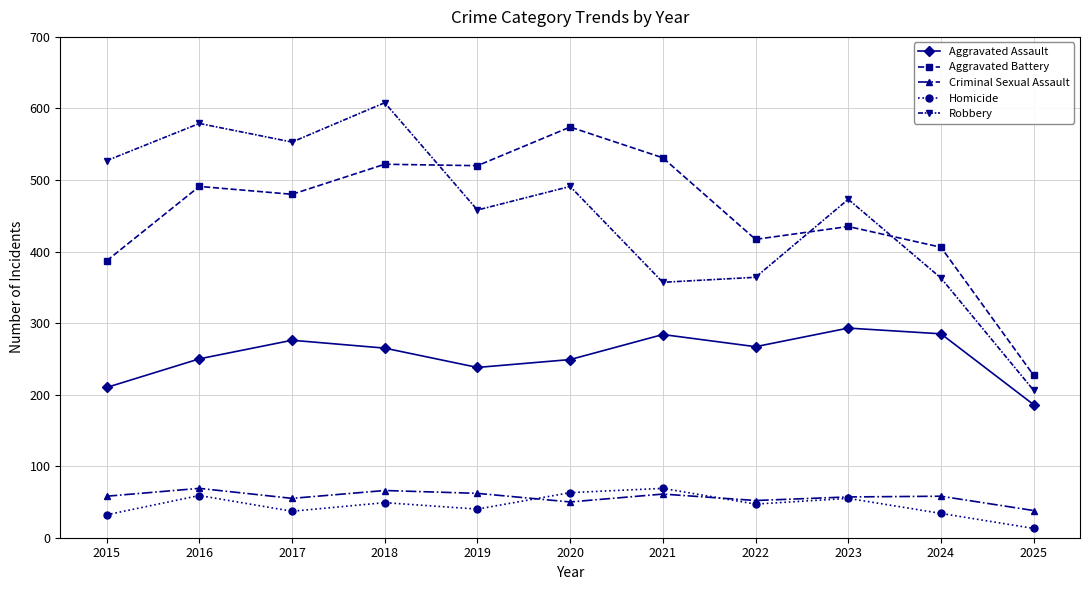

What is the smallest value displayed?

13